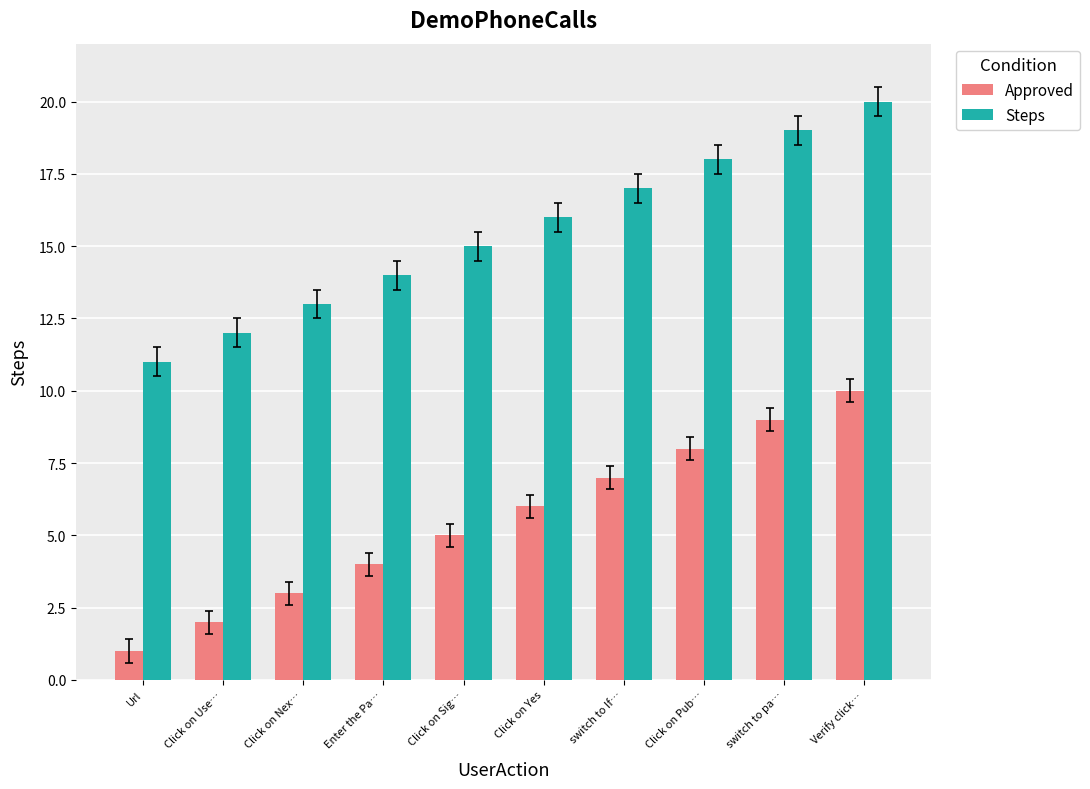

What is the difference between the highest and lowest values at Click on Pub…?

10